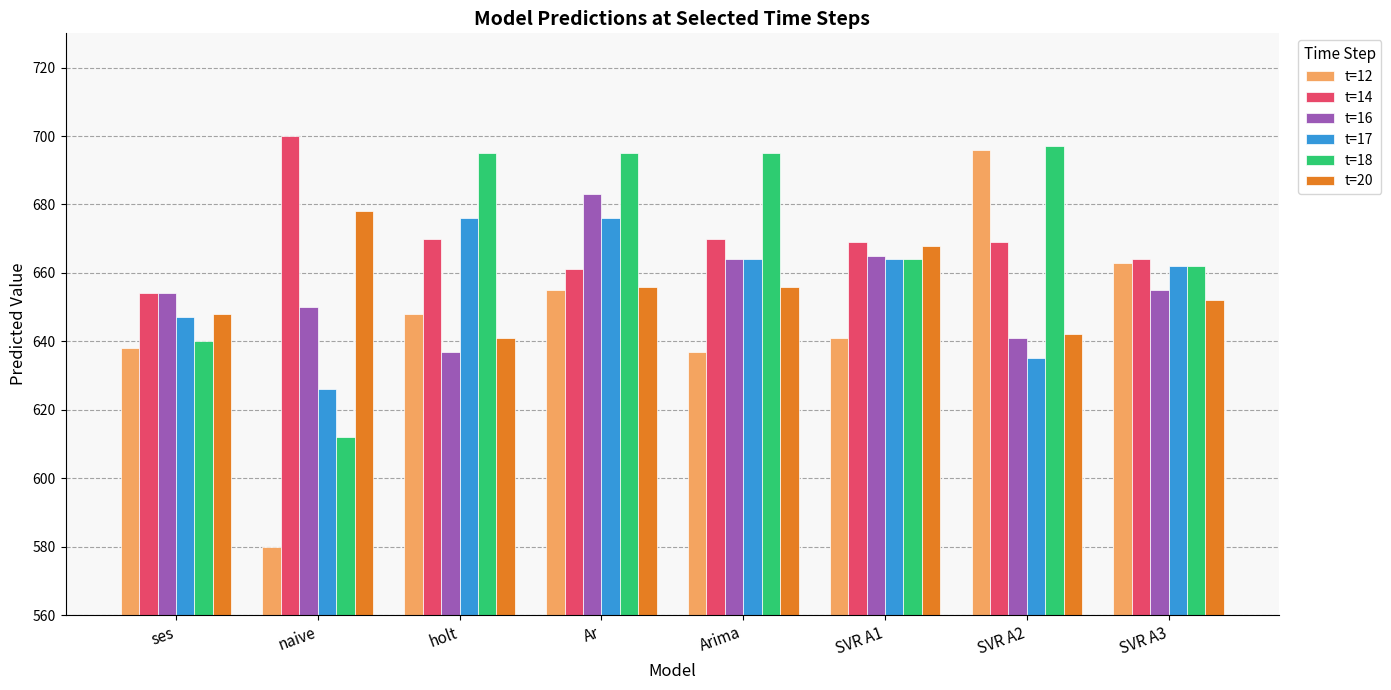

The t=12 series shows 146 at Arima. True or false?

False